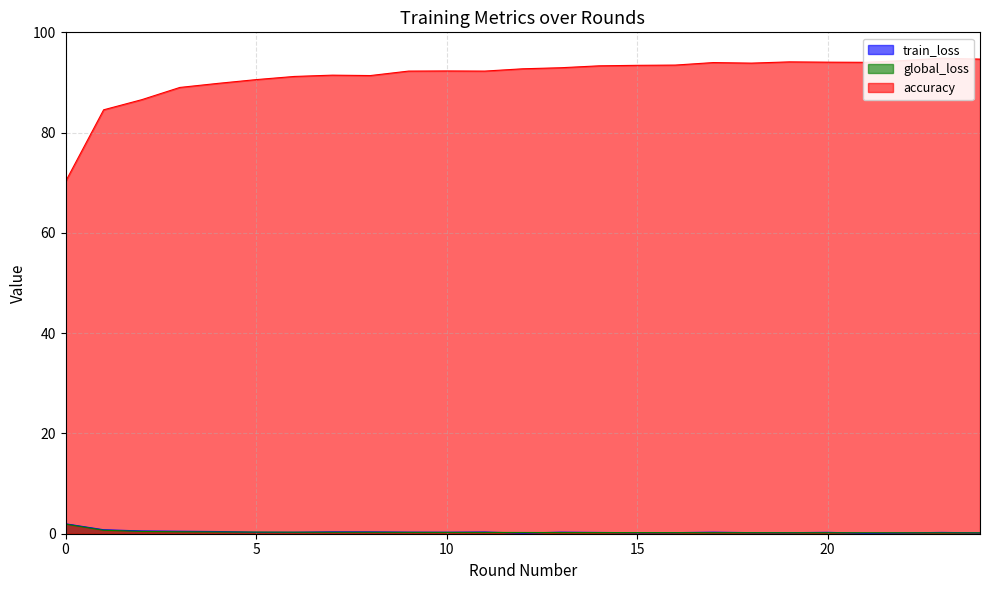

What is the average value of the accuracy series?

91.3